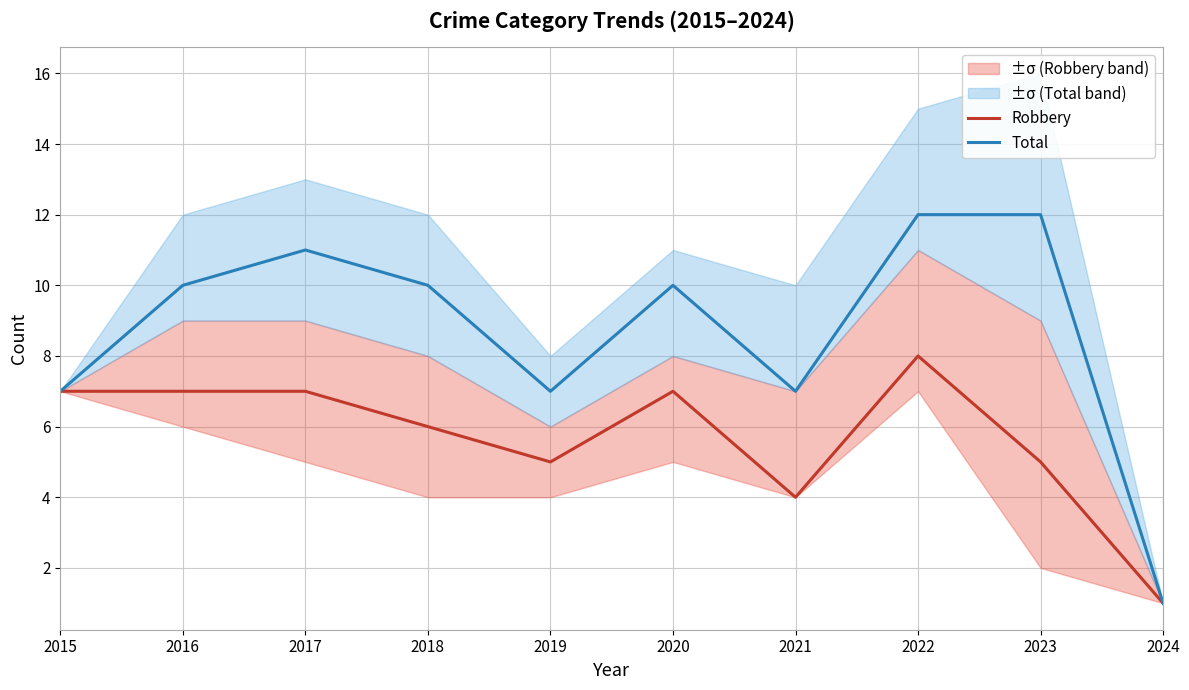

What is the maximum value for Total?

12